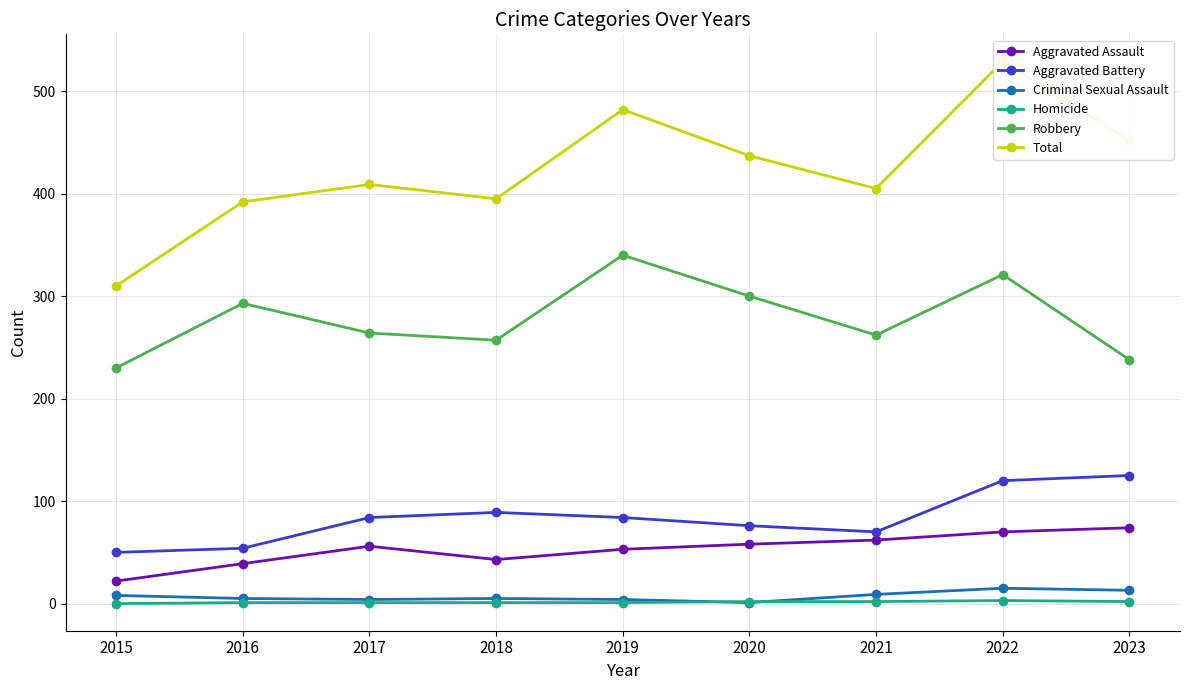

List the labels in order of Criminal Sexual Assault value, smallest first.

2020, 2017, 2019, 2016, 2018, 2015, 2021, 2023, 2022